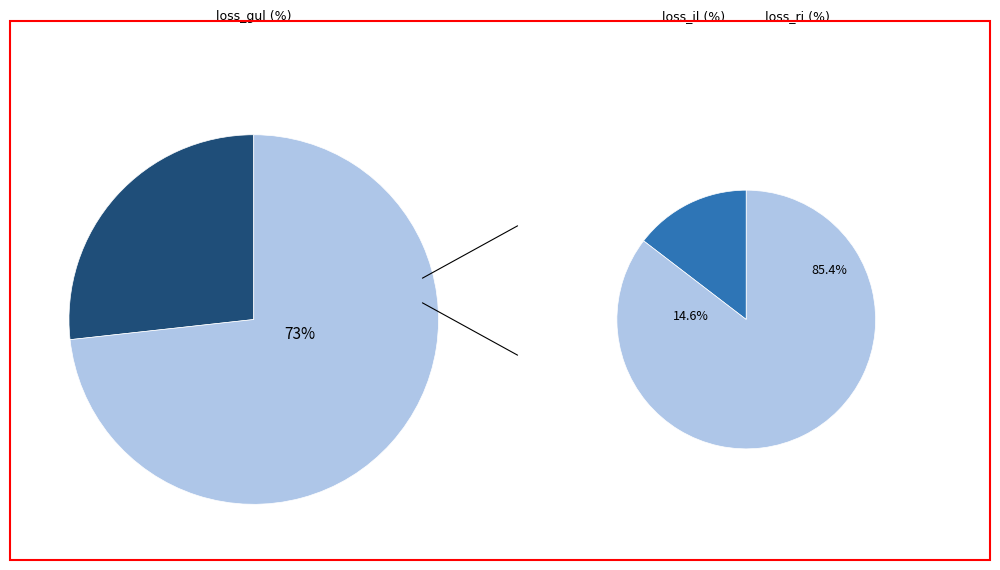

Rank the series by their average value, from highest to lowest.

loss_gul, loss_il, loss_ri